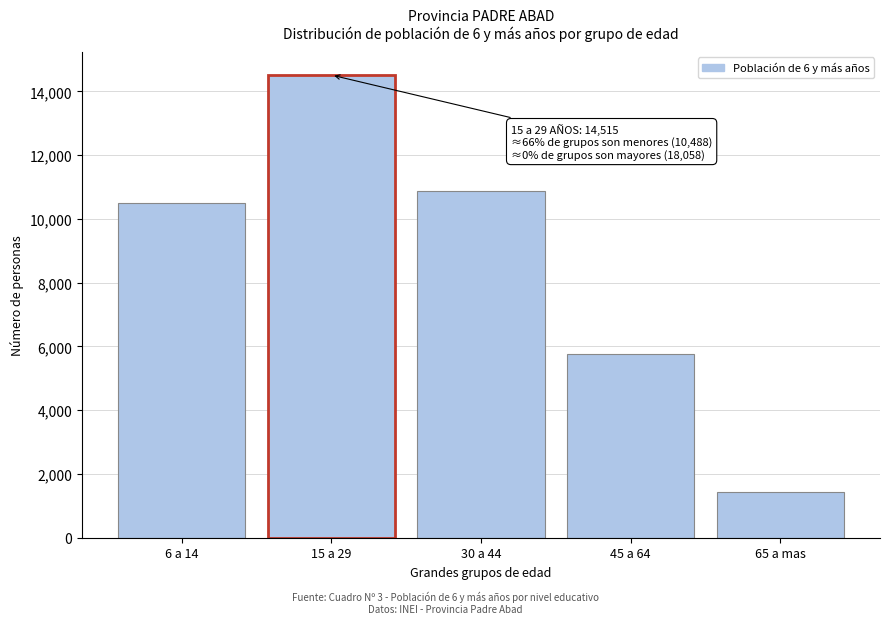

Reading left to right, transcribe all the data shown in this chart.

6 a 14=10488	15 a 29=14515	30 a 44=10864	45 a 64=5760	65 a mas=1434